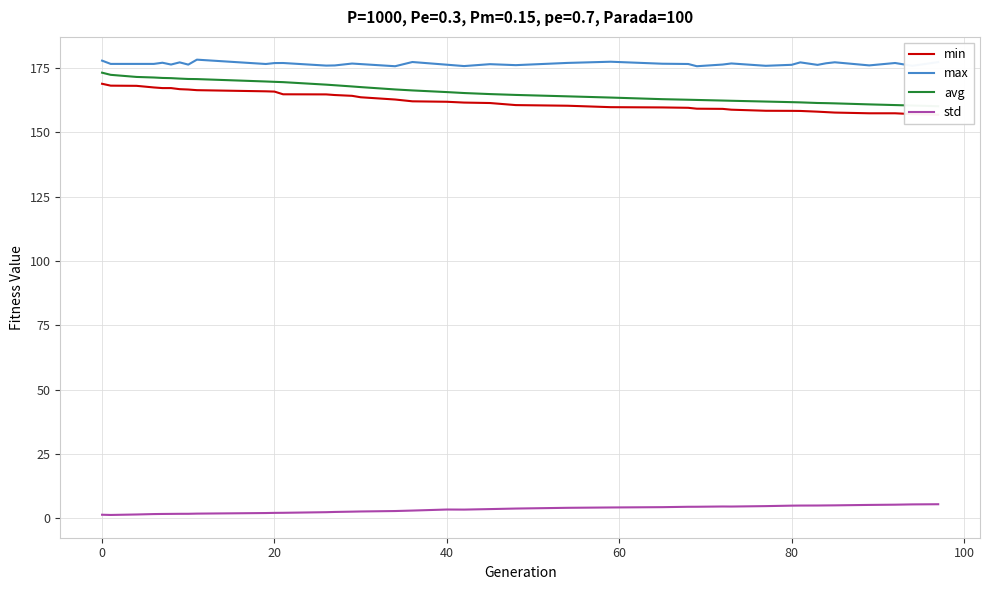

True or false: std has a value of 4.9 at 80.

True